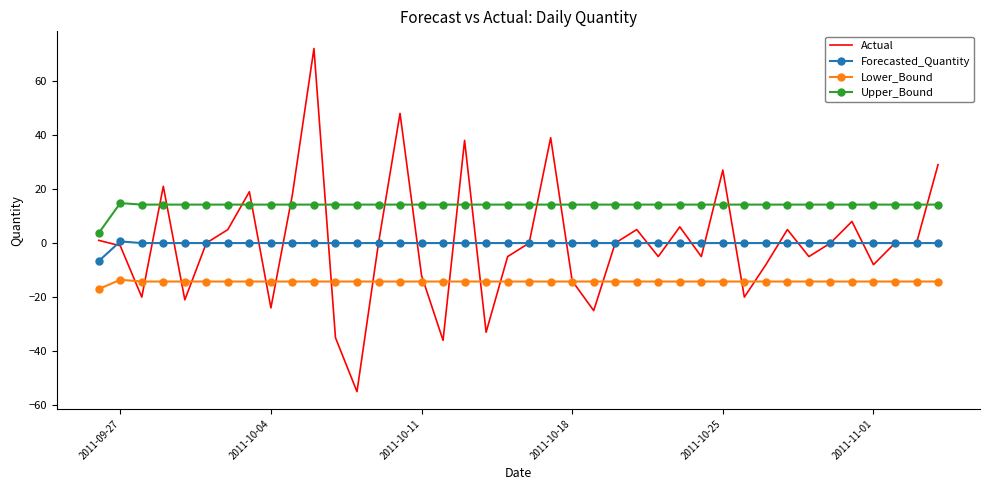

What are all the series names shown in the legend?

Actual, Forecasted_Quantity, Lower_Bound, Upper_Bound